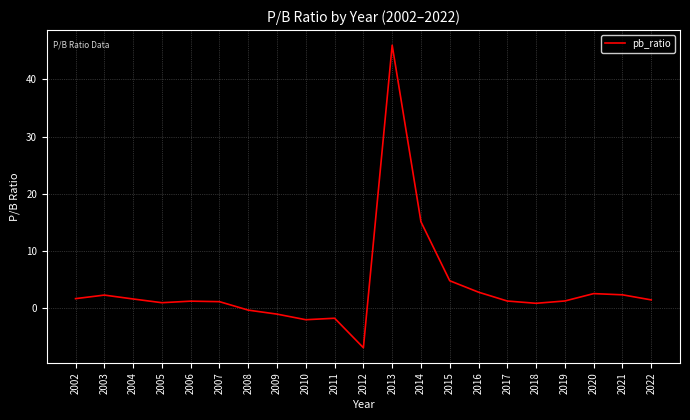

Where is the data nearest to the value 19?

2014